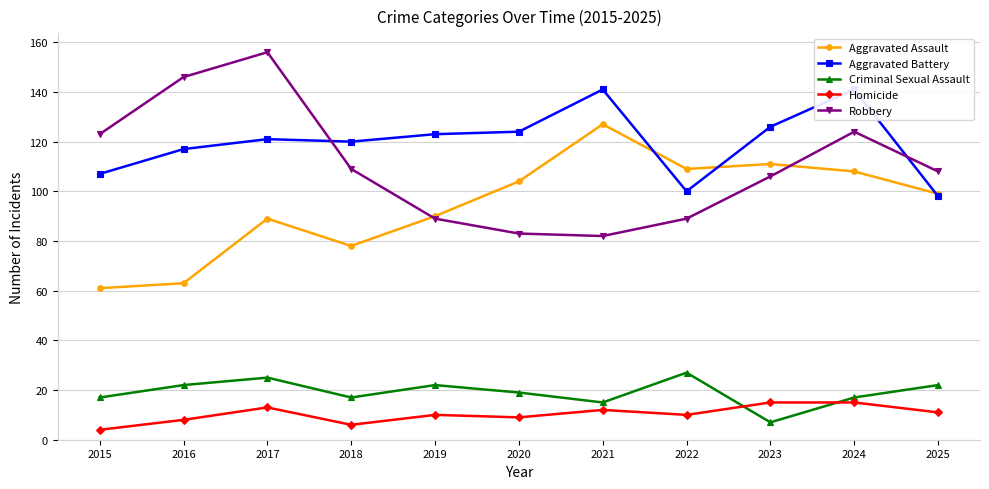

What is the difference between the second highest and minimum values in the Aggravated Battery series?

43